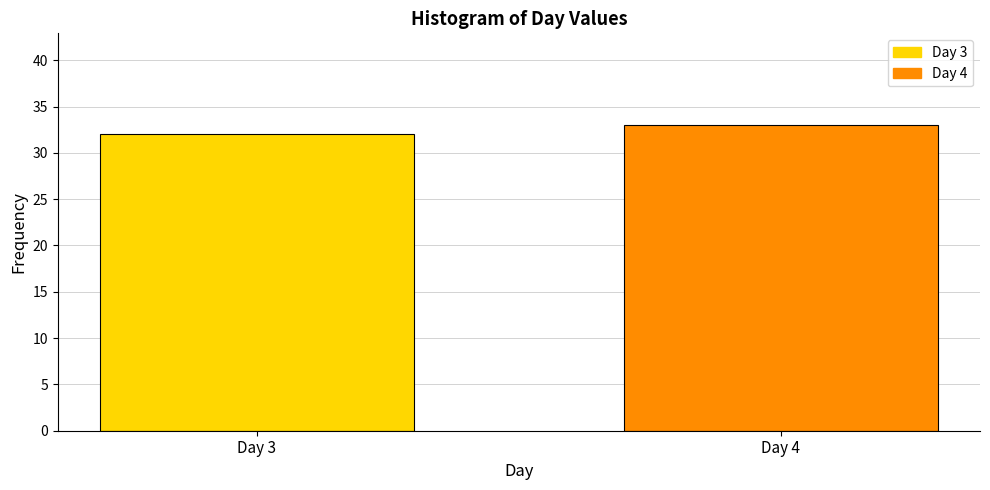

Reading left to right, what are all the values shown in this chart?

Day 3=32	Day 4=33